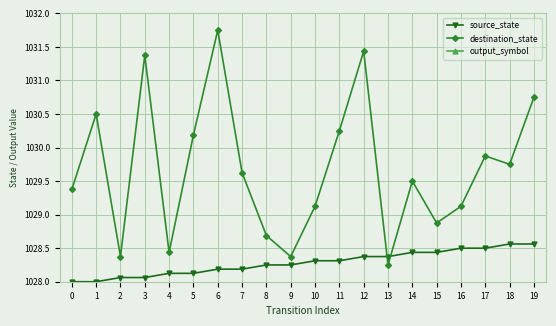

The value of source_state at 5 is 1683.5. True or false?

False